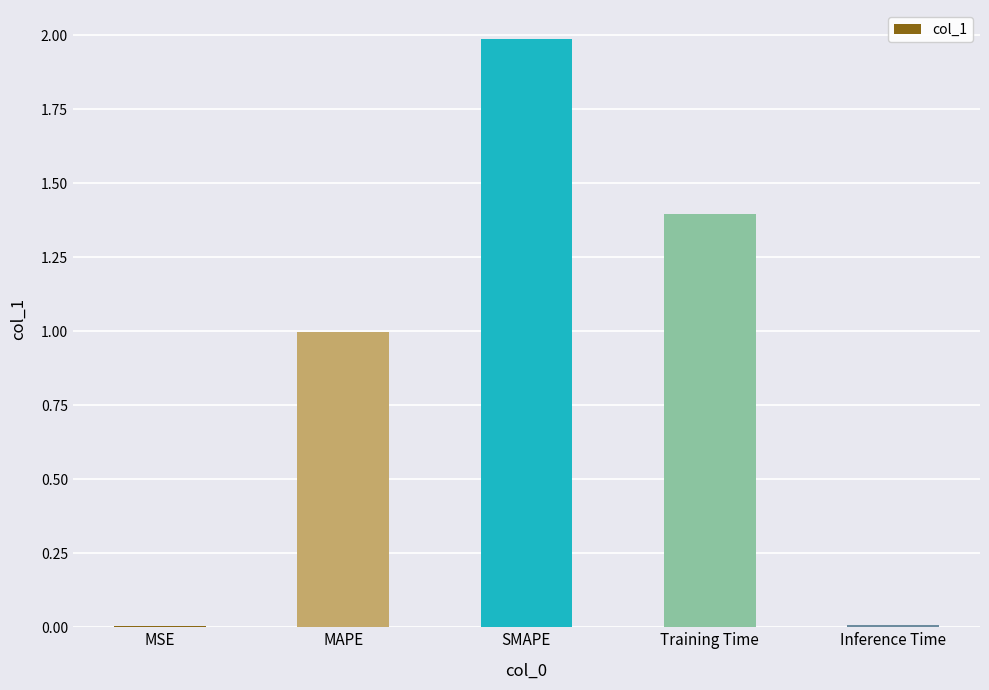

How many categories are shown in the chart?

5